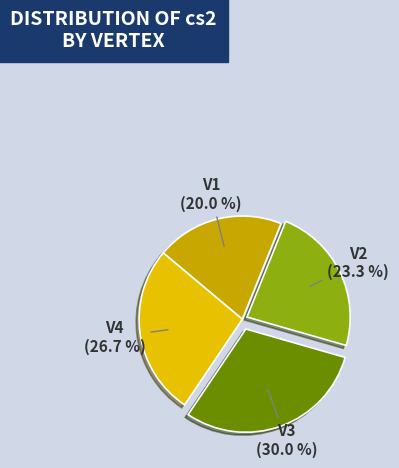

What portion of the pie excludes V3?

70.0%